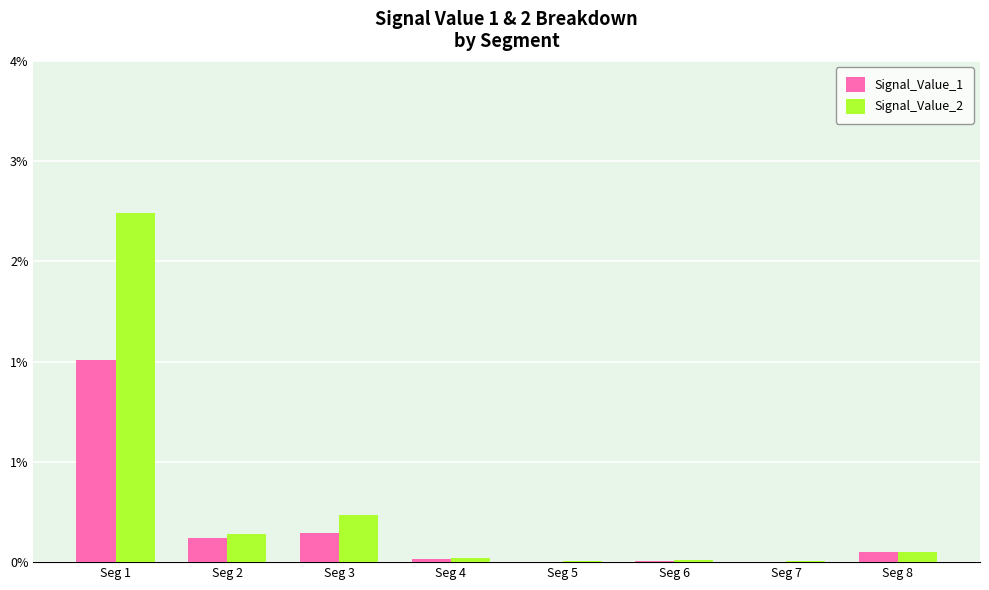

Which category has the highest value in the Signal_Value_1 series?

Seg 1